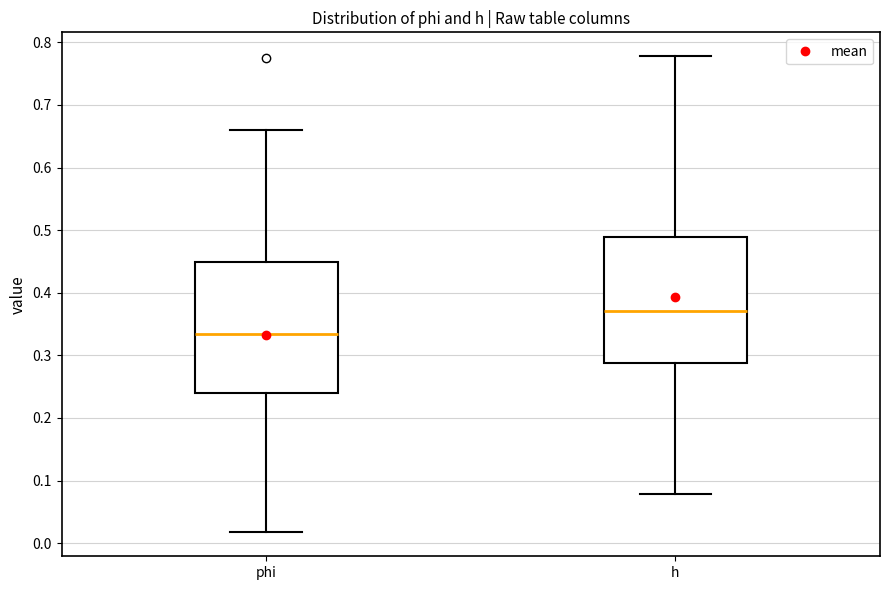

Where does the upper whisker of the box for phi end on the y-axis? The values are not printed on the chart, so give them approximately, as read against the axis.

0.66